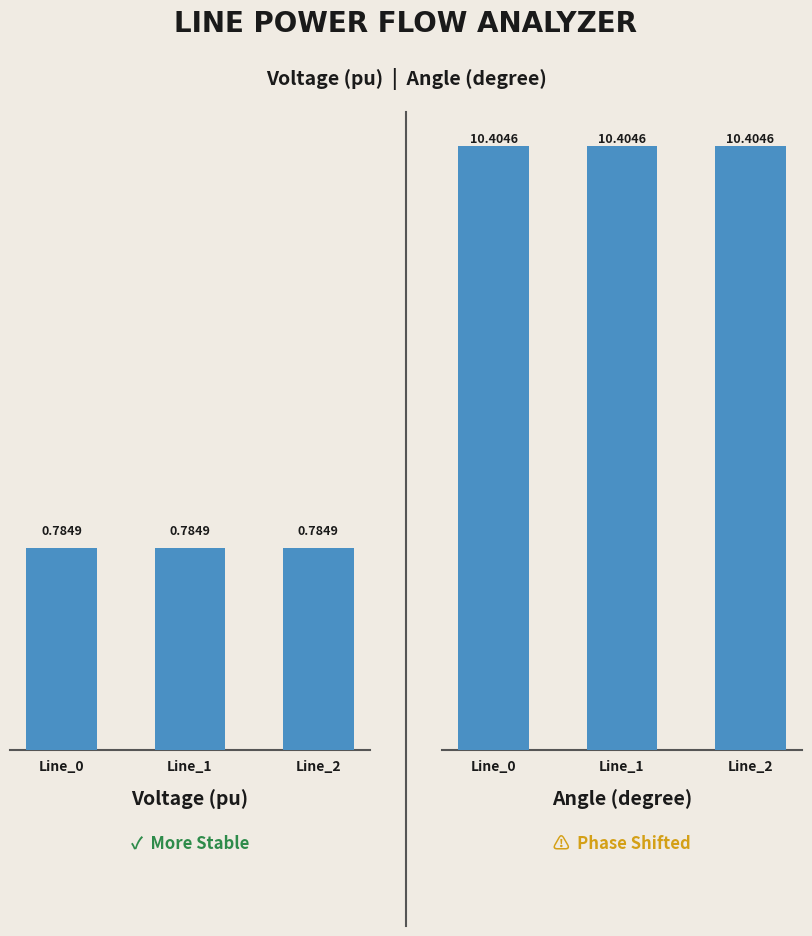

How many groups of bars are there?

3